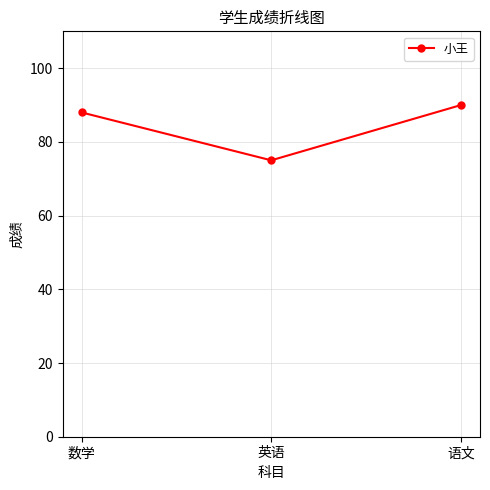

Which category has the highest value across all series?

语文